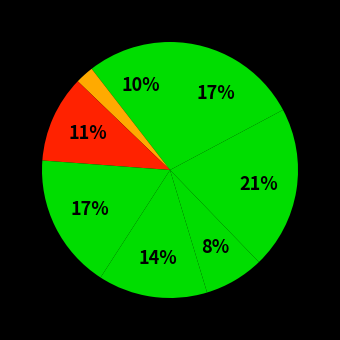

How many segments does this pie chart have?

8